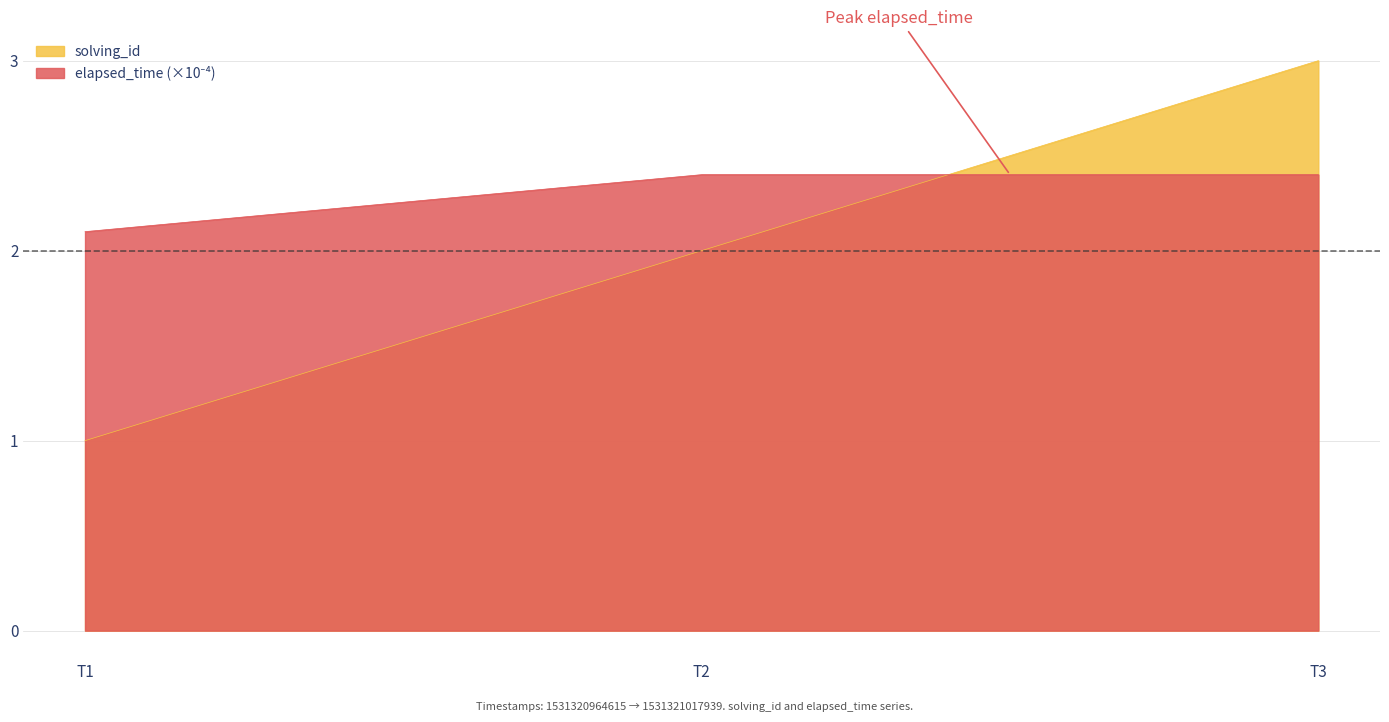

At which category is the sum across all series the highest?

T3